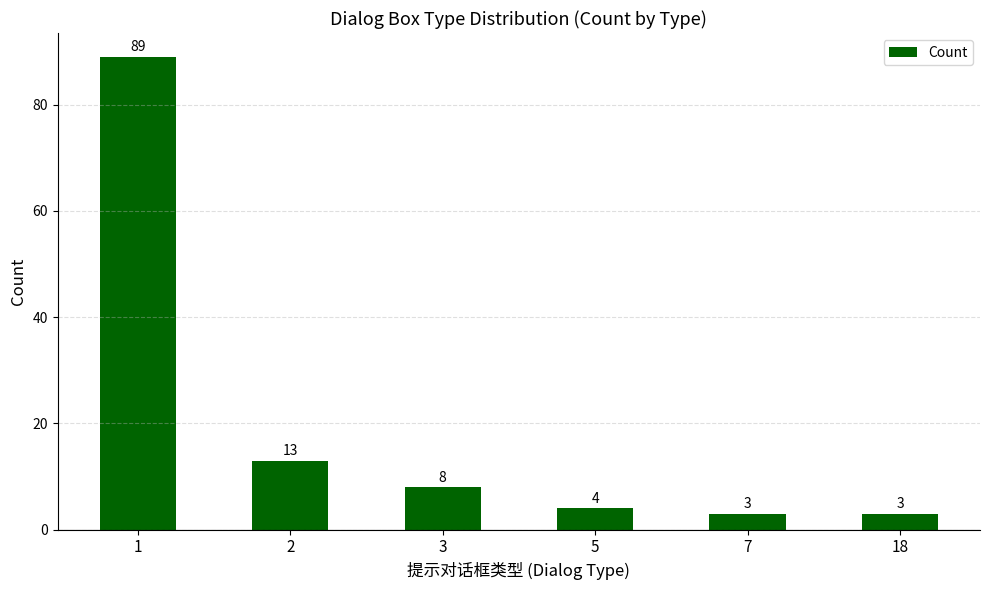

Reading right to left, list all the values displayed in this chart.

18=3	7=3	5=4	3=8	2=13	1=89